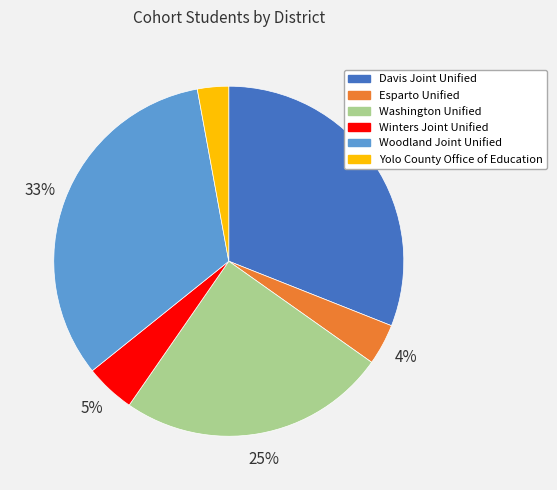

What percentage is the Woodland Joint Unified slice, to the nearest percent?

33%